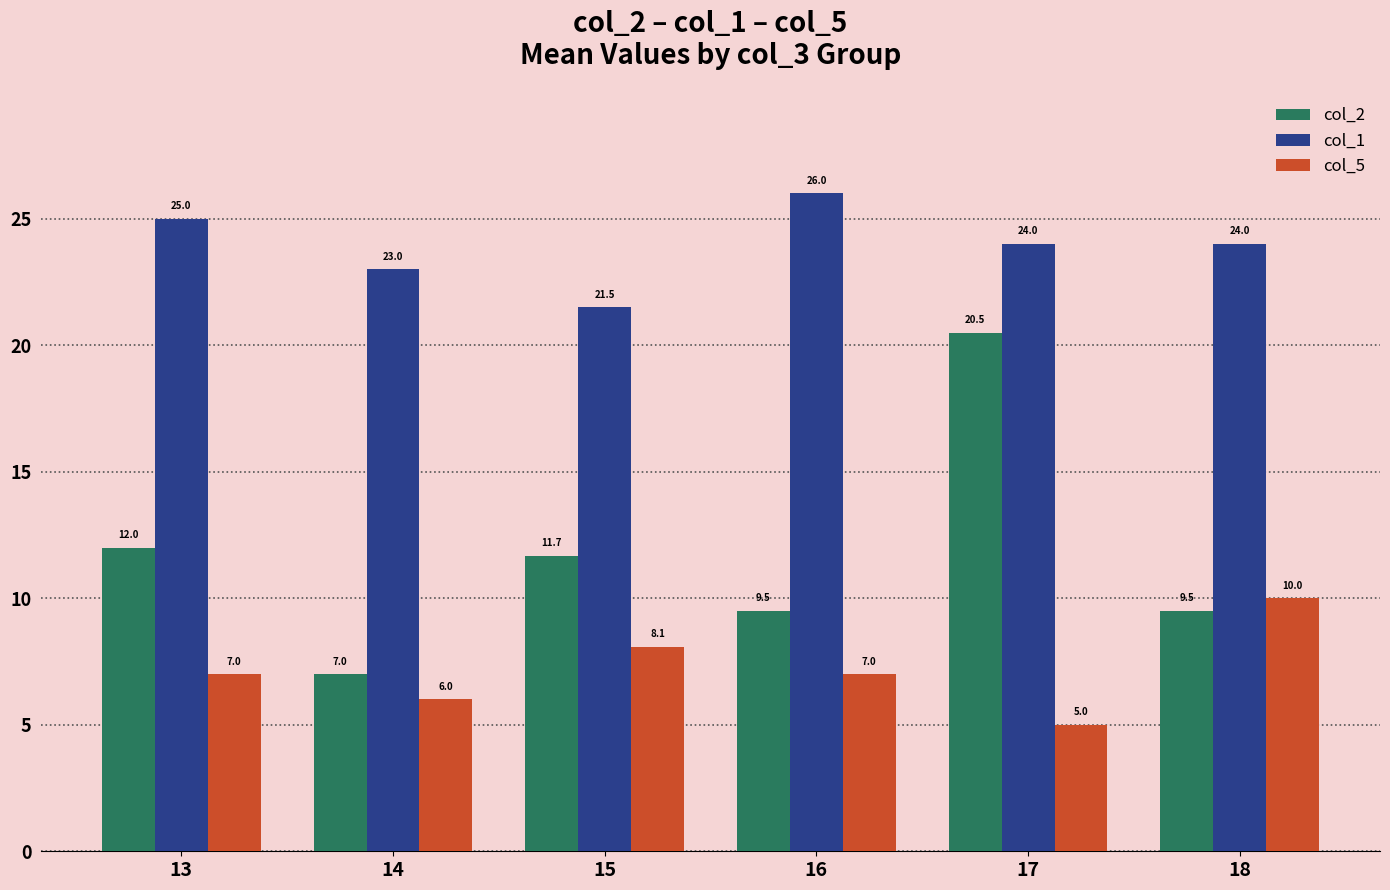

Is the value of col_2 at 17 greater than the value of col_5 at 17?

Yes